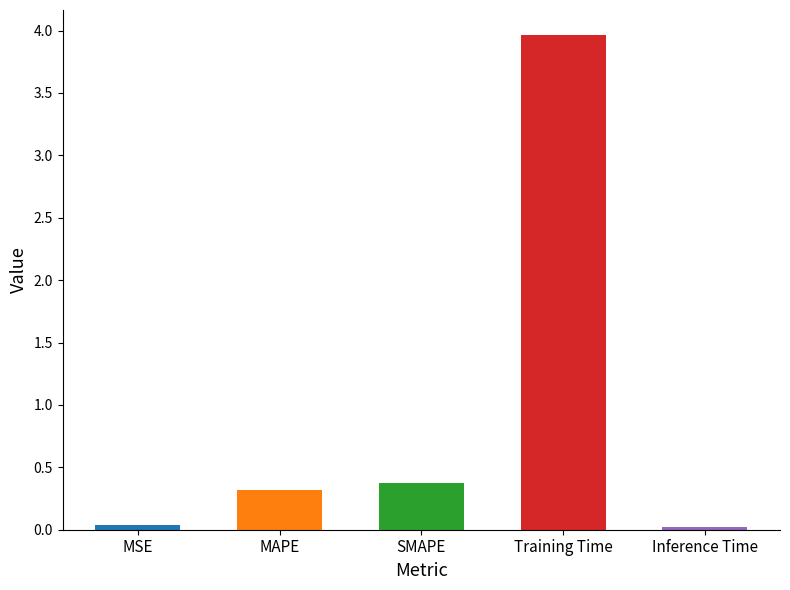

List the labels in order of value, smallest first.

Inference Time, MSE, MAPE, SMAPE, Training Time